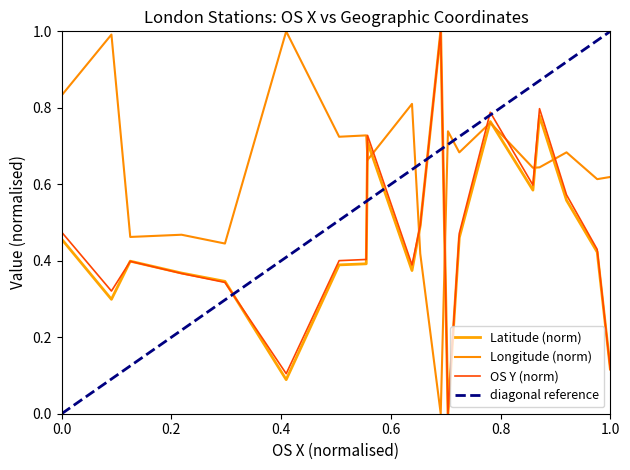

True or false: Longitude has more than 2 interior local peaks.

True